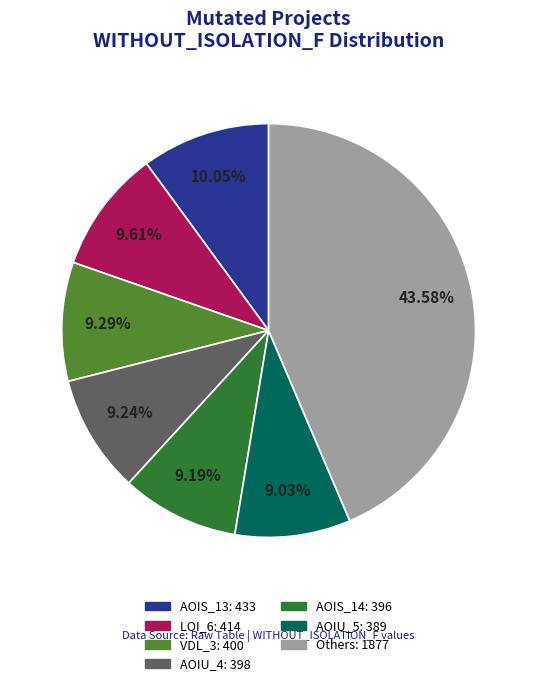

Is there any slice that represents more than half of the pie?

No